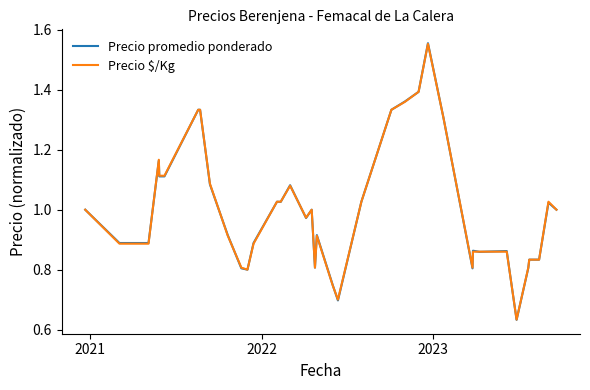

Which series has the widest spread of values?

Precio promedio ponderado